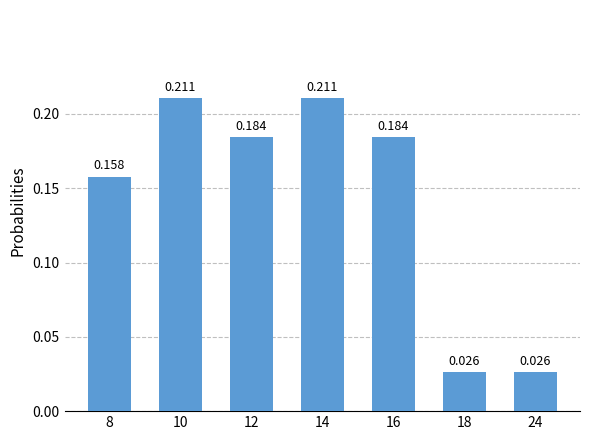

At which category does the chart reach its peak across all series?

10